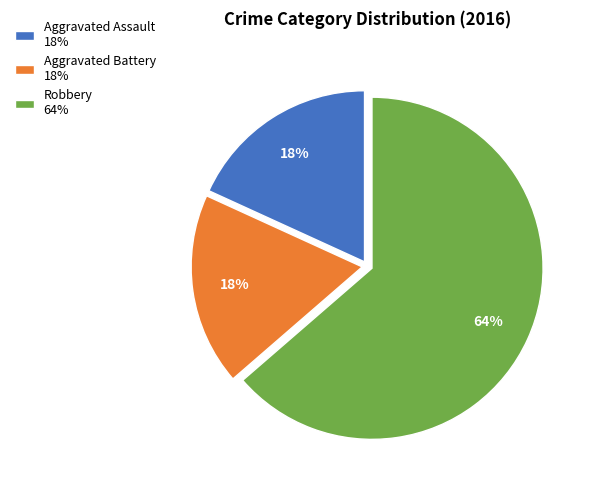

To the nearest percent, what is the average slice percentage?

33%